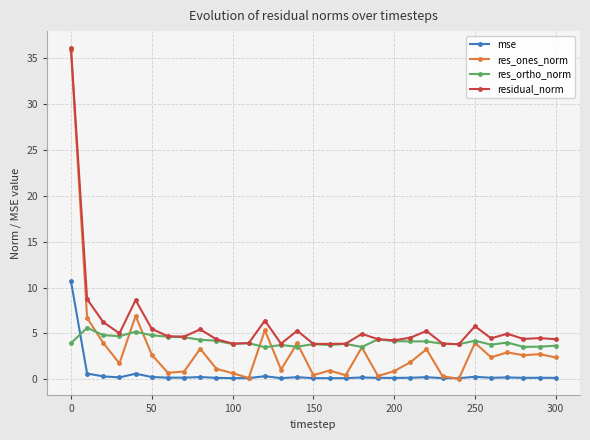

Which series has the largest total across all categories?

residual_norm